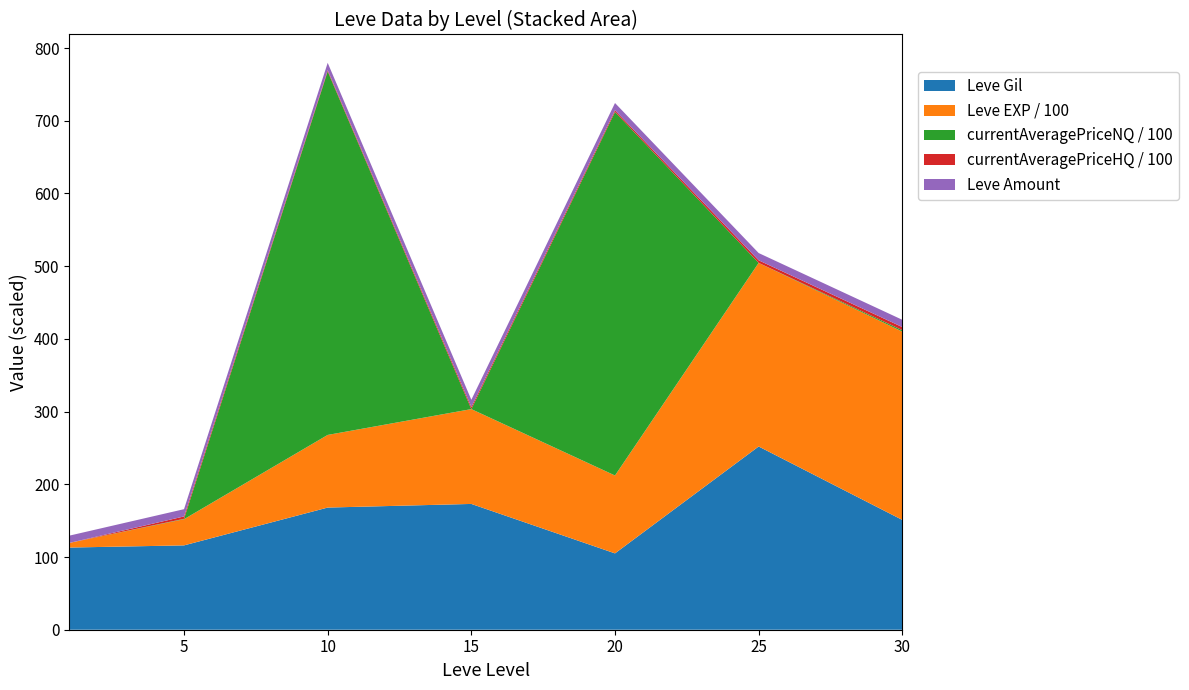

What is the maximum value for Leve Gil?

252.0